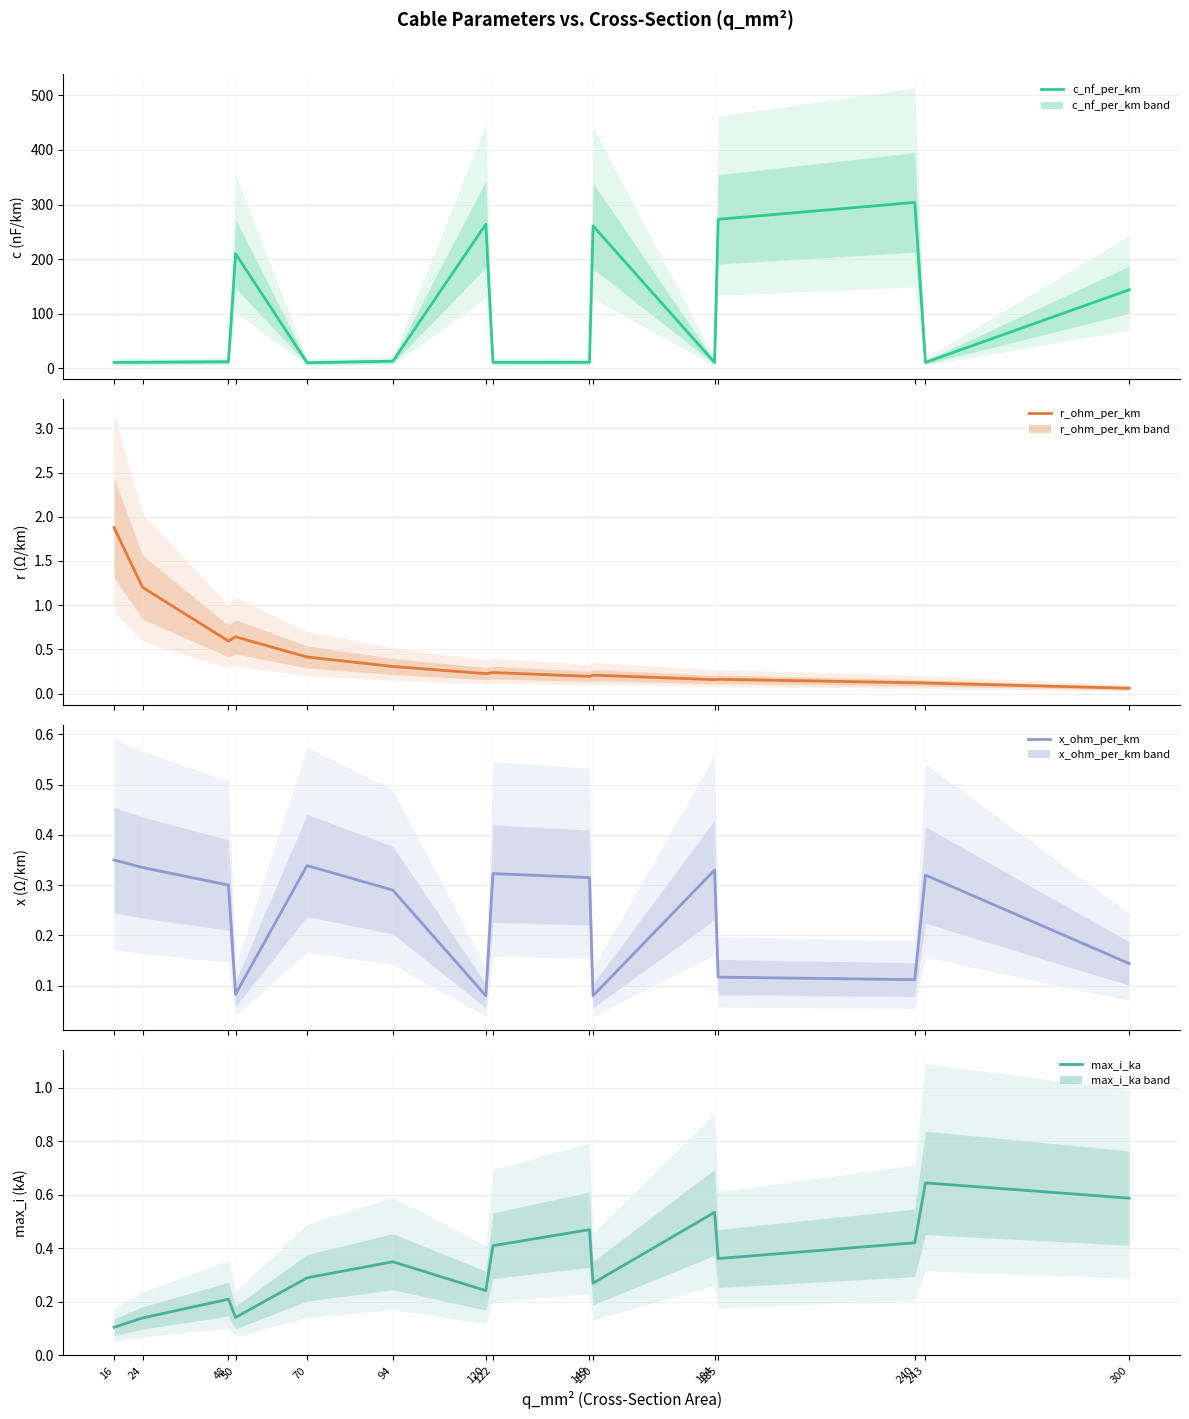

Where is the first local maximum for c_nf_per_km?

50